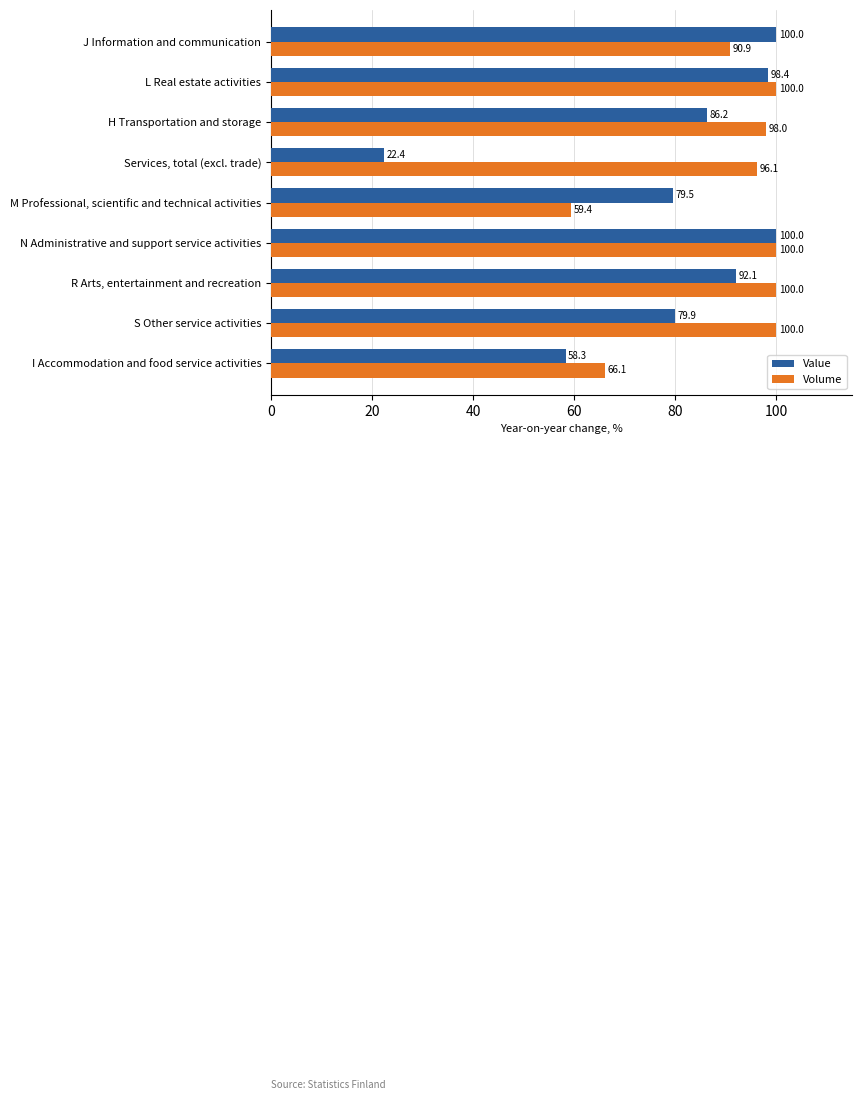

At which label does Value reach its minimum?

Services, total (excl. trade)